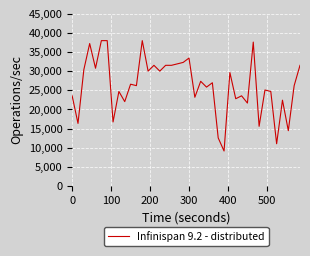

How many series are shown in this chart?

1